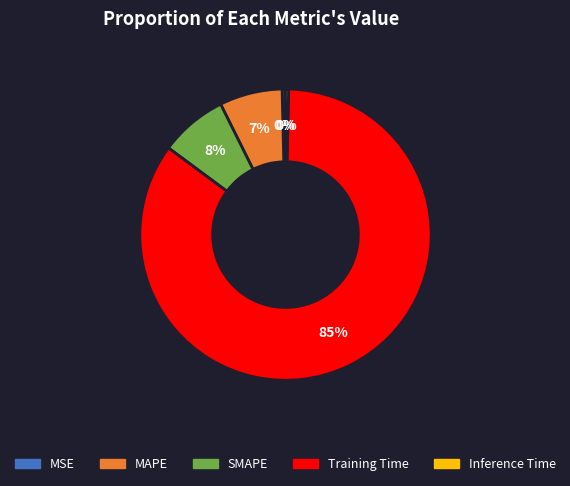

Do MSE and MAPE together represent more than half of the pie?

No